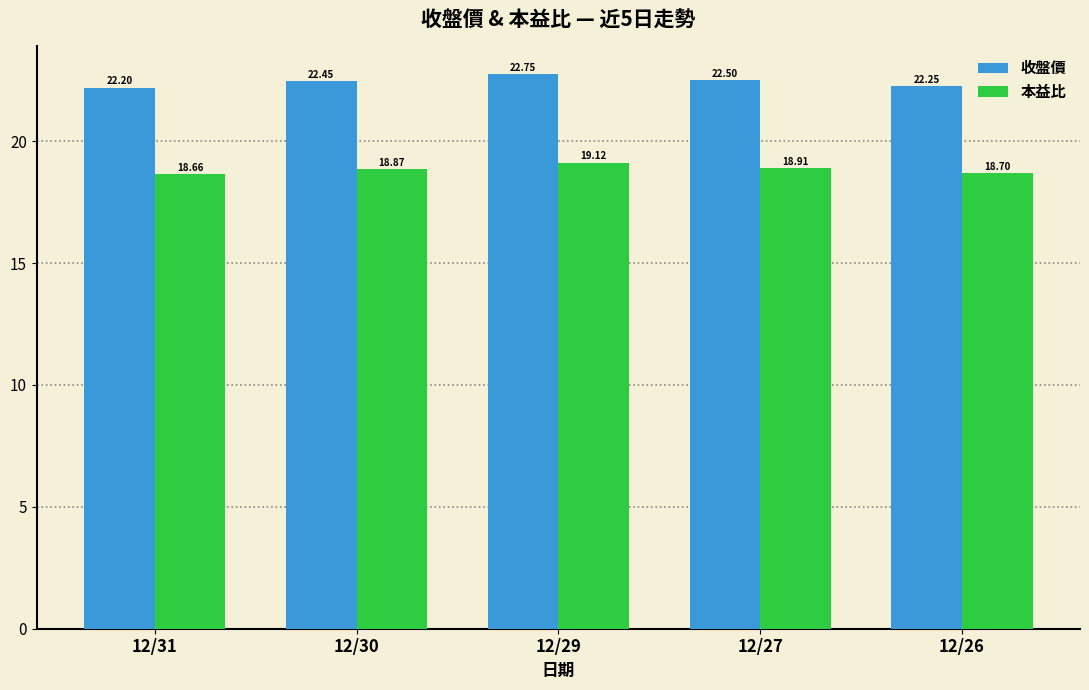

Which series has the widest spread of values?

收盤價